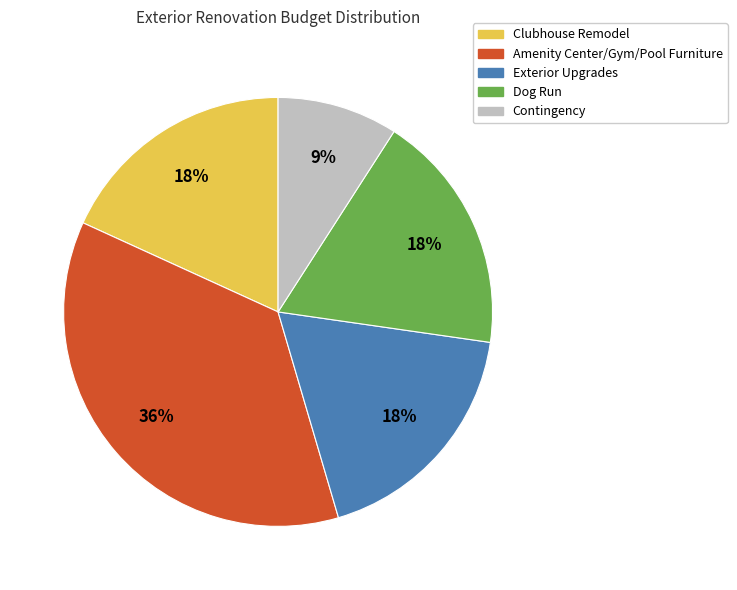

Is it true that Amenity Center/Gym/Pool Furniture is 36% of the pie?

True